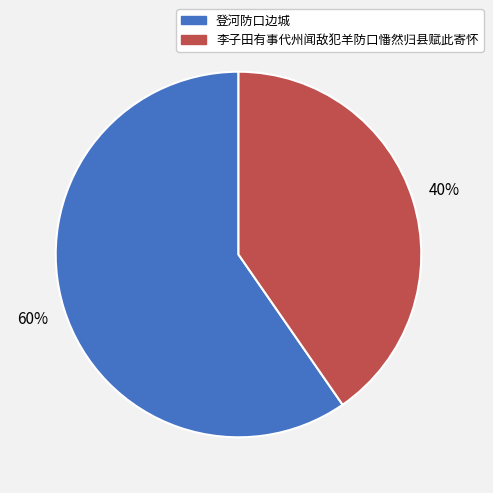

Which has a higher value, 李子田有事代州闻敌犯羊防口憣然归县赋此寄怀 or 登河防口边城?

登河防口边城